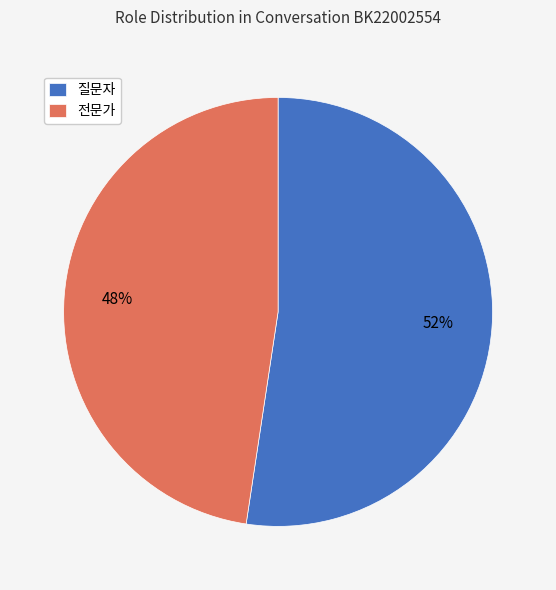

How many segments does this pie chart have?

2